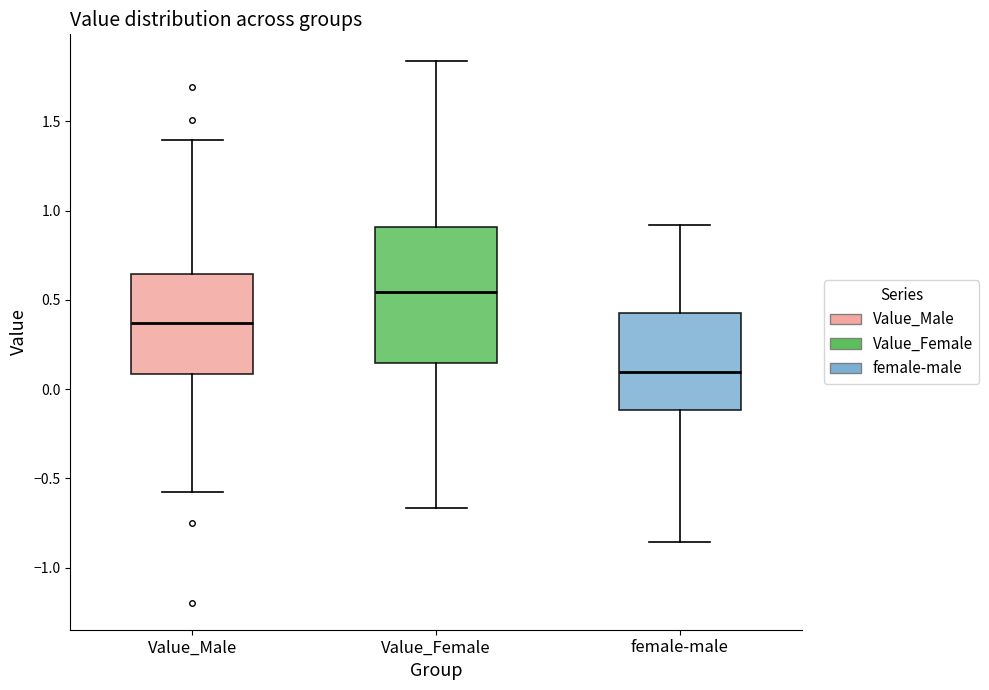

Which box's median line is the lowest?

female-male